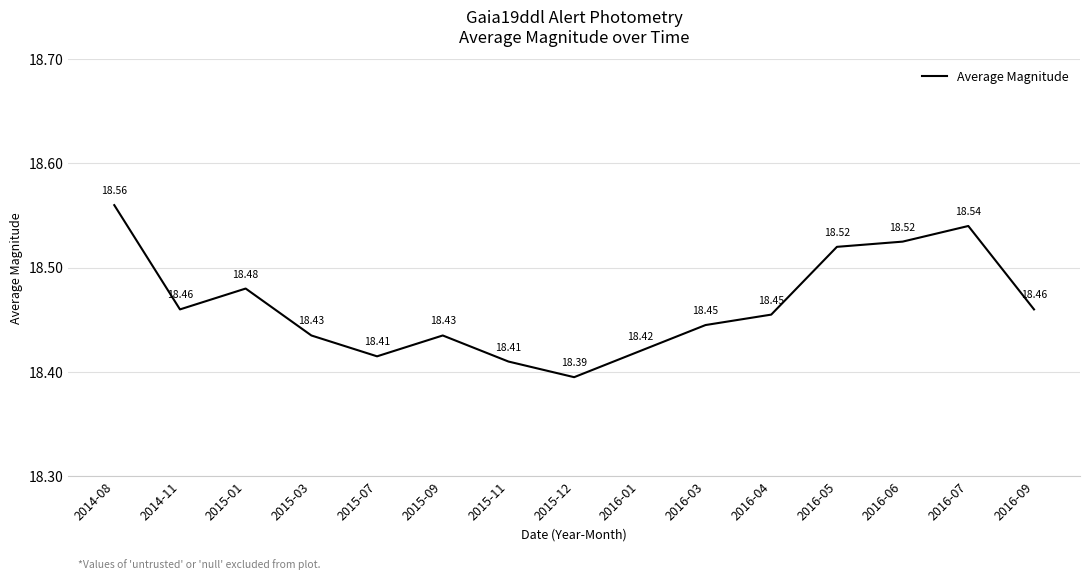

How many lines are shown in the chart?

1